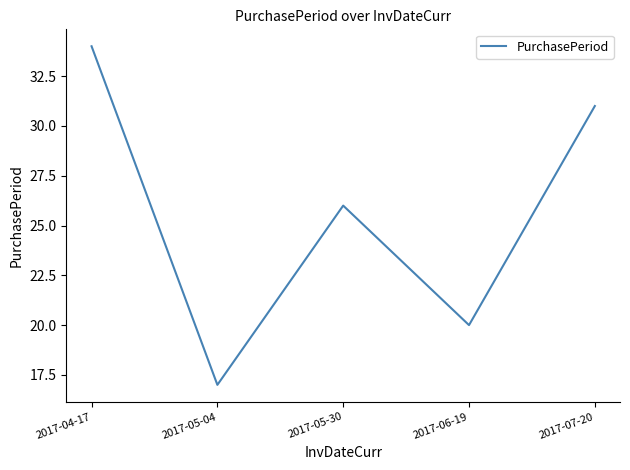

Which category has the lowest value across all series?

2017-05-04